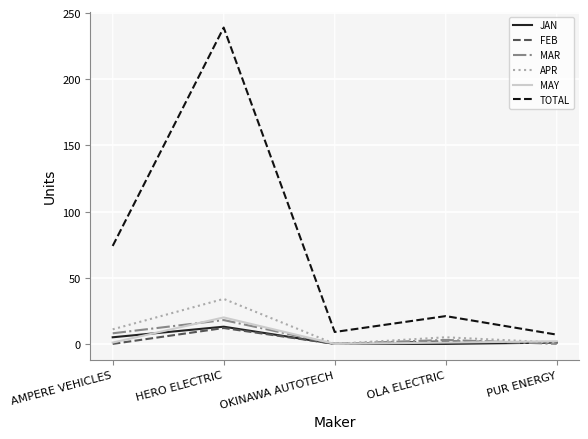

What is the difference between the second highest and second lowest values in the JAN series?

5